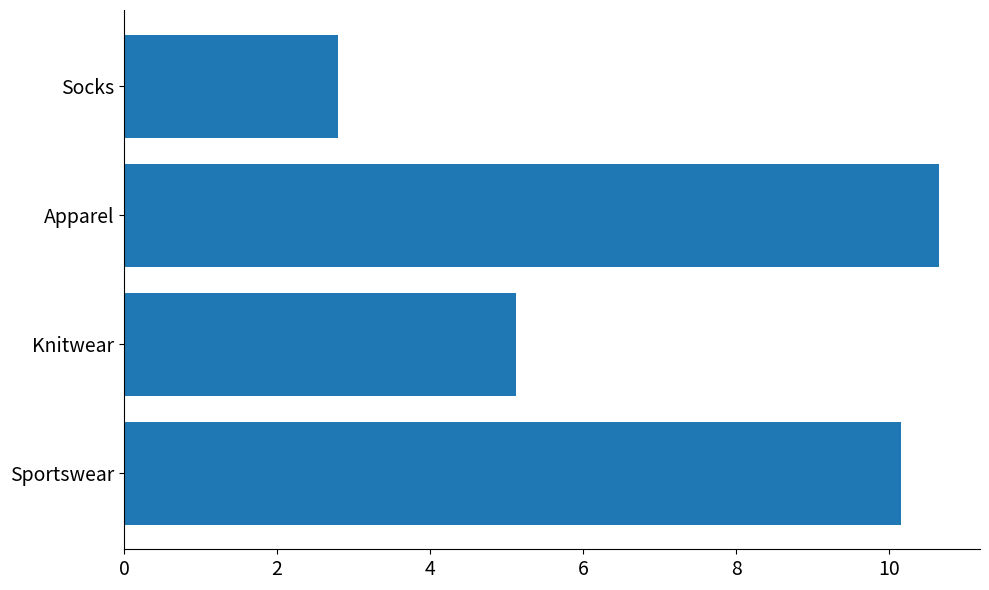

At which label is the value closest to 6?

Knitwear